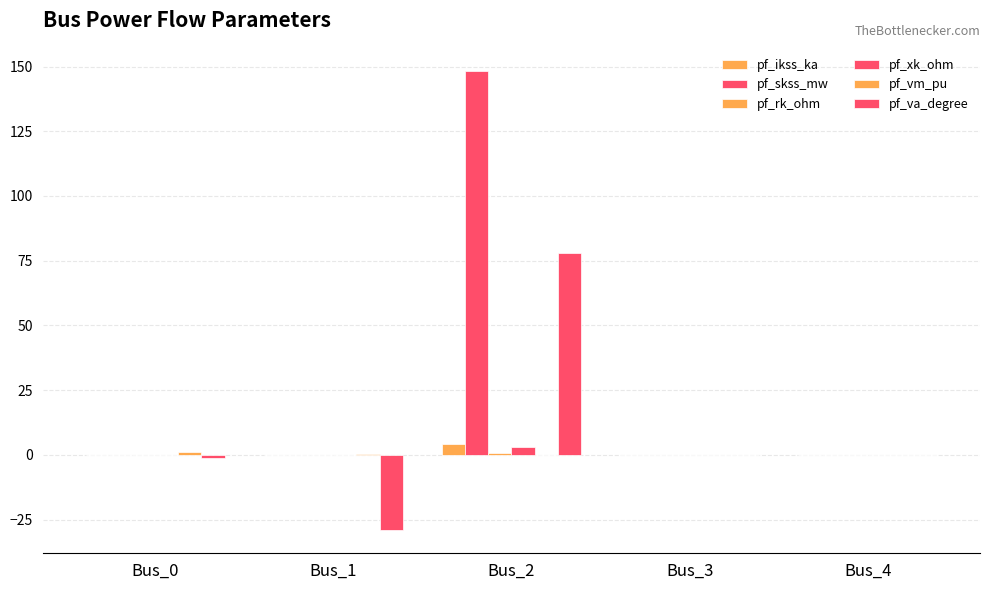

Is the value of pf_vm_pu at Bus_3 greater than the value of pf_ikss_ka at Bus_0?

No